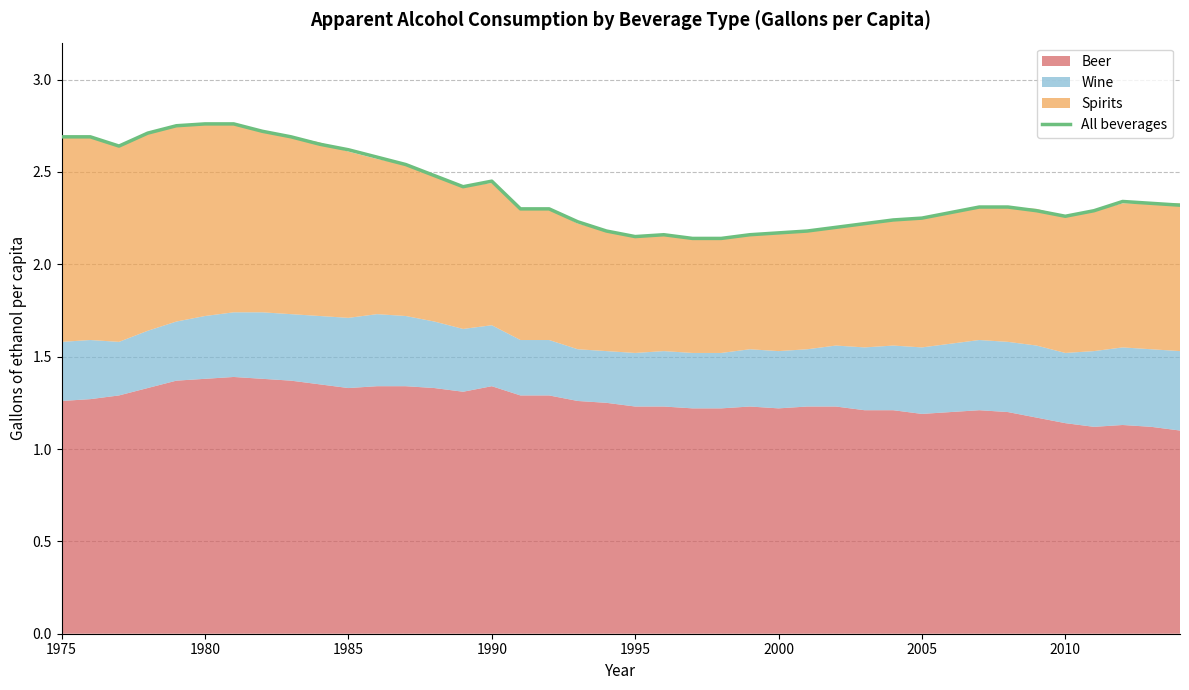

Is it true that the value at 1975 is 4.8?

False